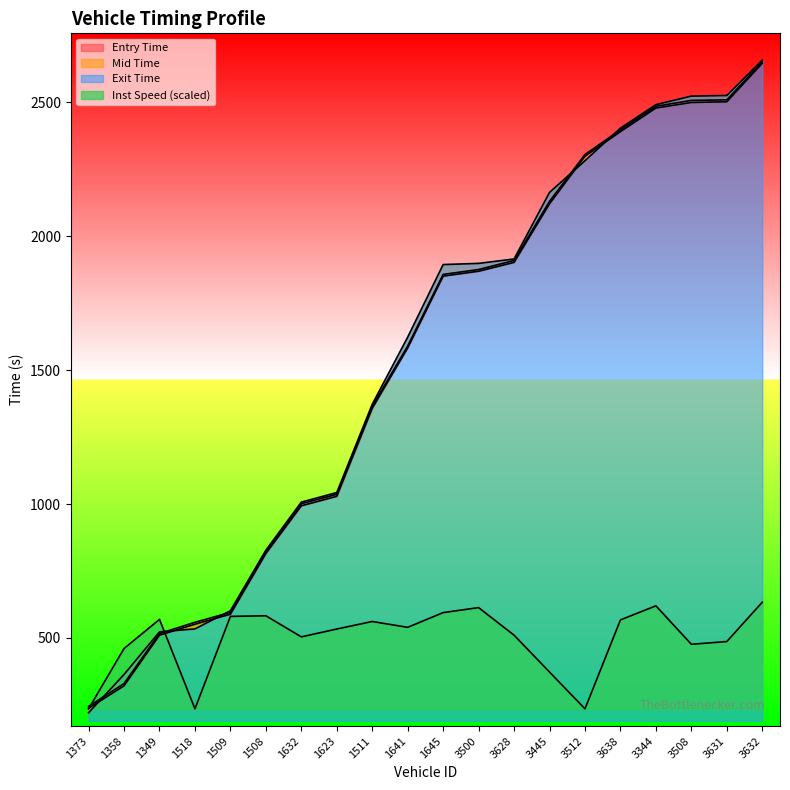

At which label does entry reach its peak?

3632